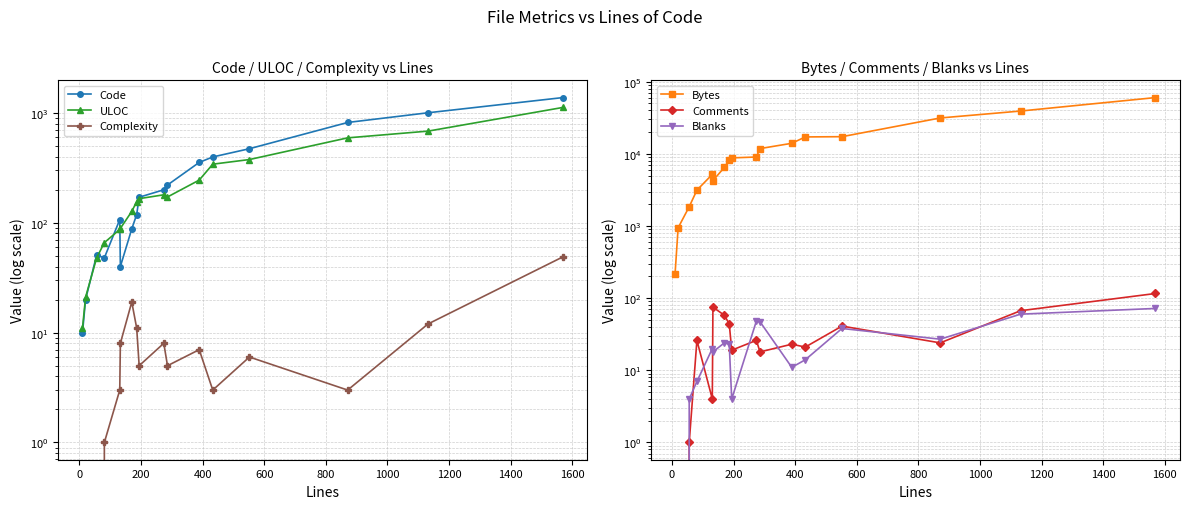

What is the highest value of the Code series?

1382